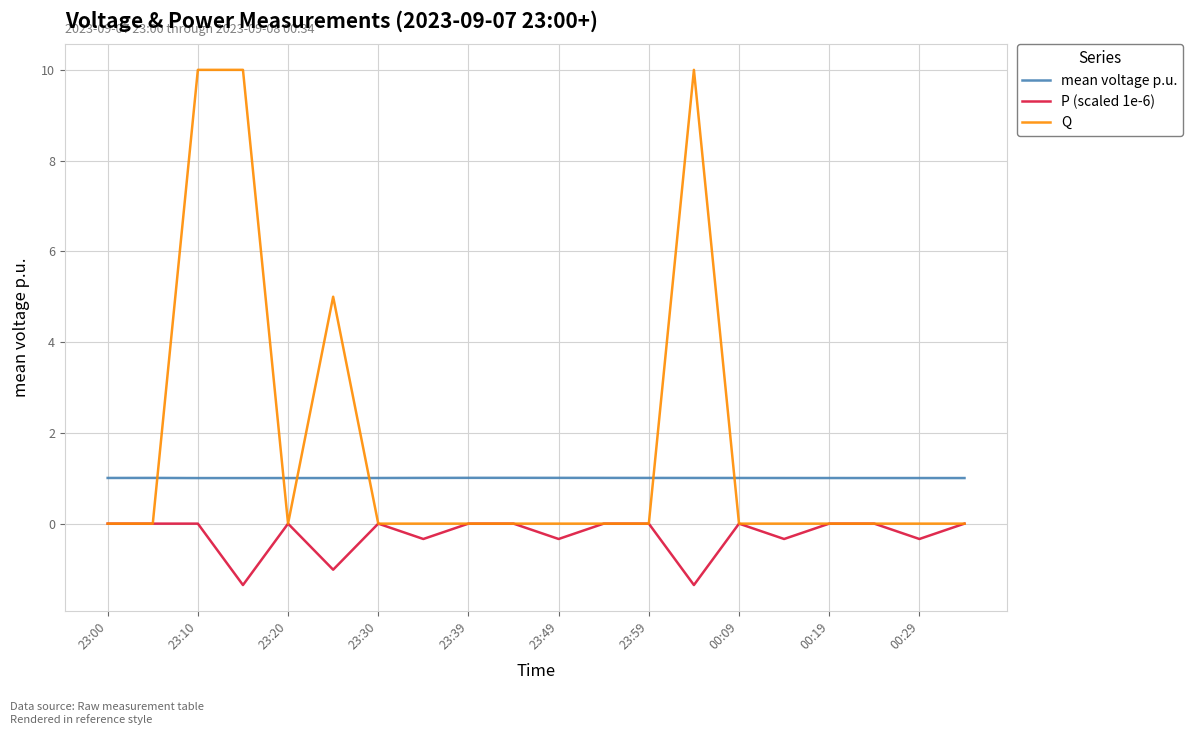

Which series has the widest spread of values?

Q